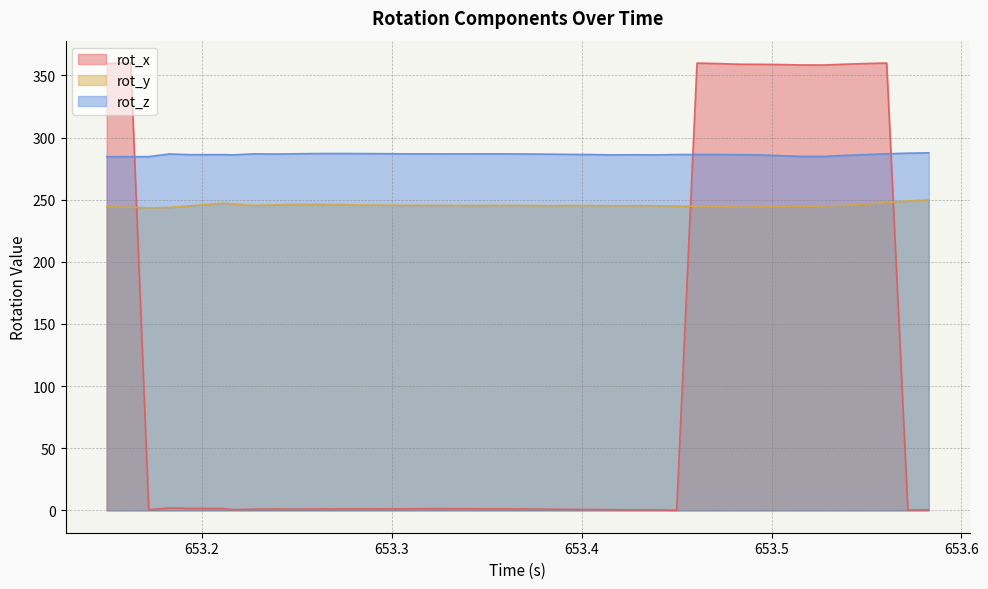

Rank the series by their maximum value, from highest to lowest.

rot_x, rot_z, rot_y